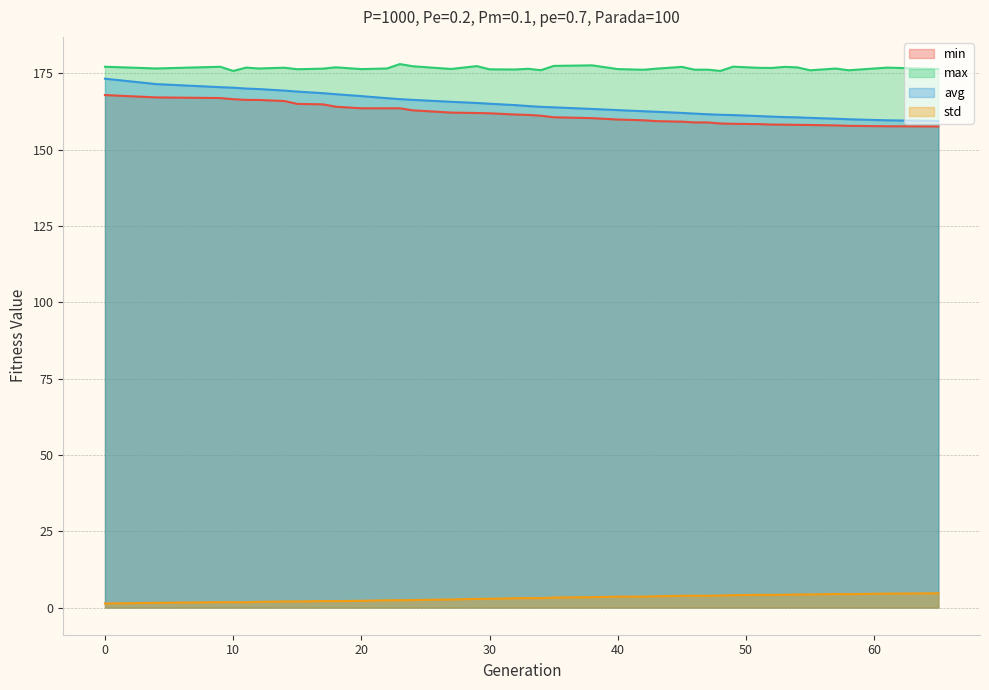

At how many categories does at least one series exceed 91?

39